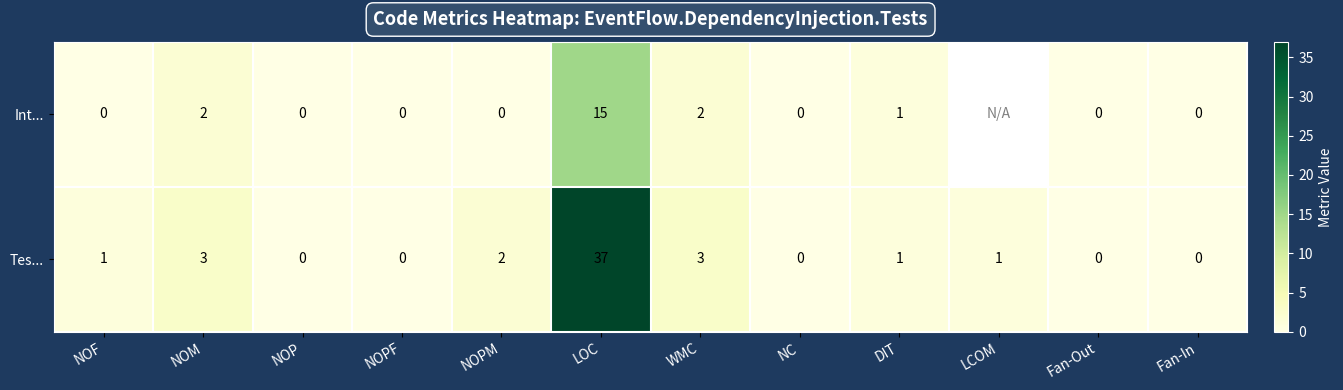

How many data points does each series have?

12